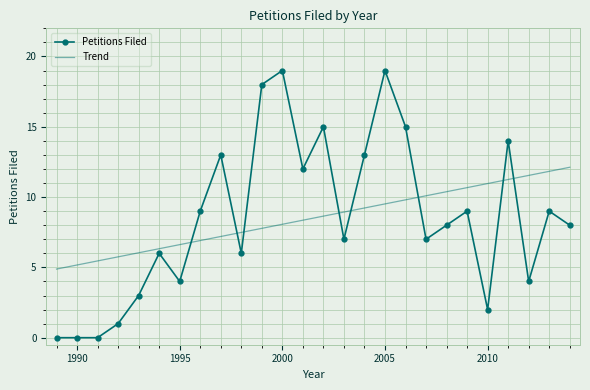

Which series has the largest range (max minus min)?

Petitions Filed